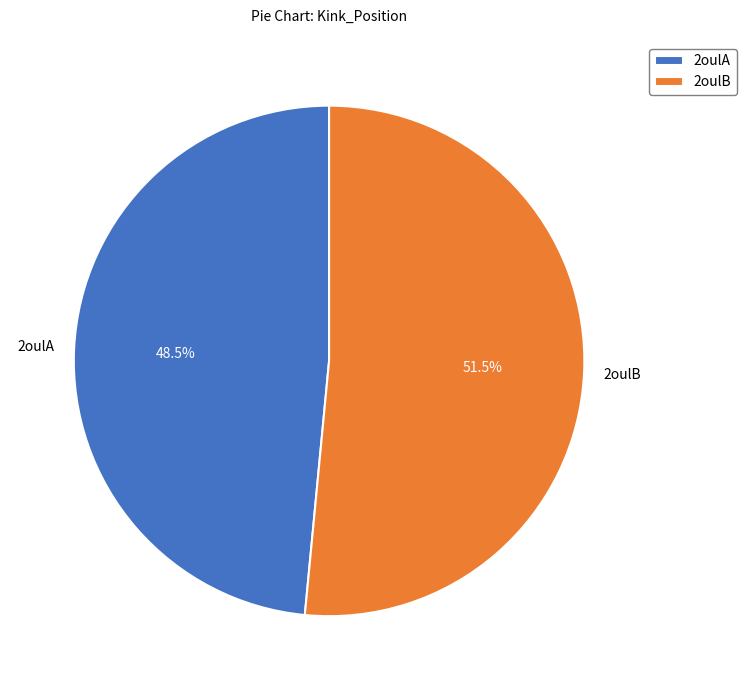

Is it true that 2oulA is 37% of the pie?

False